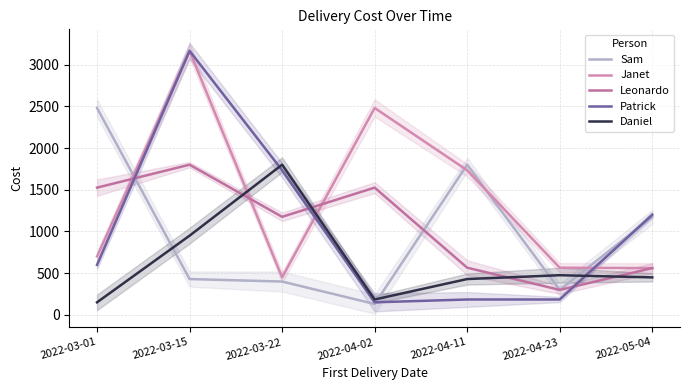

List the series in order of their peak value, highest first.

Janet, Patrick, Sam, Leonardo, Daniel